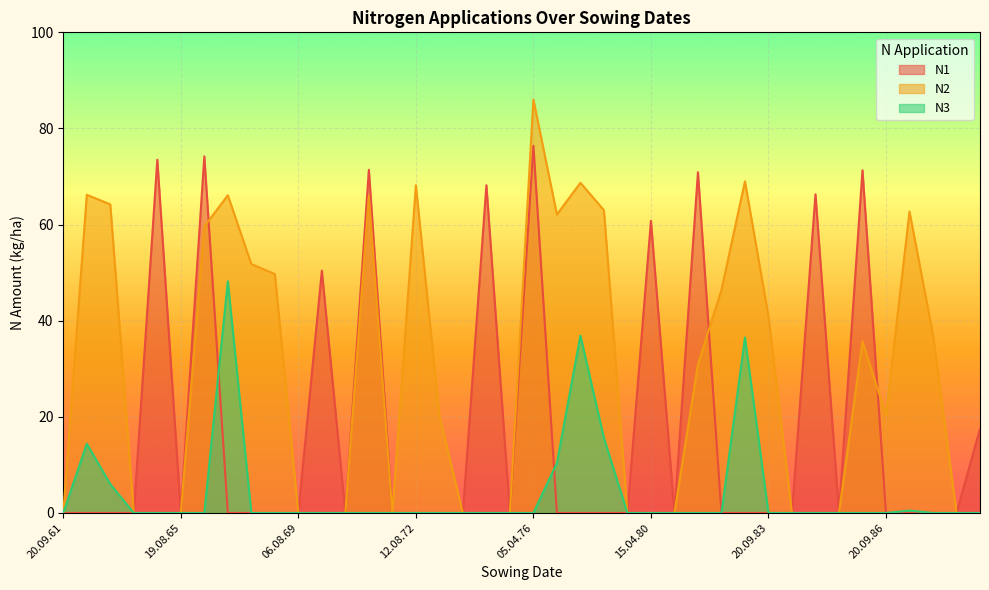

What are all the series names shown in the legend?

N1, N2, N3